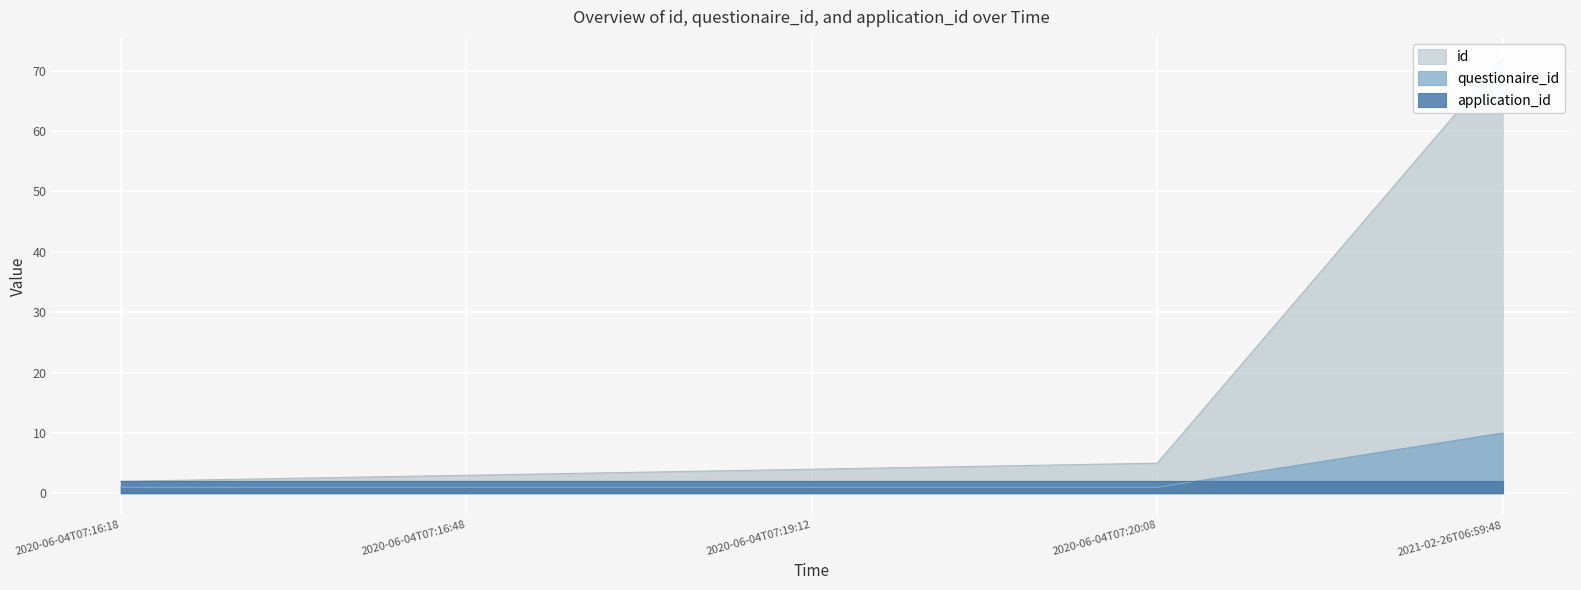

Which category has the lowest value in the id series?

2020-06-04T07:16:18